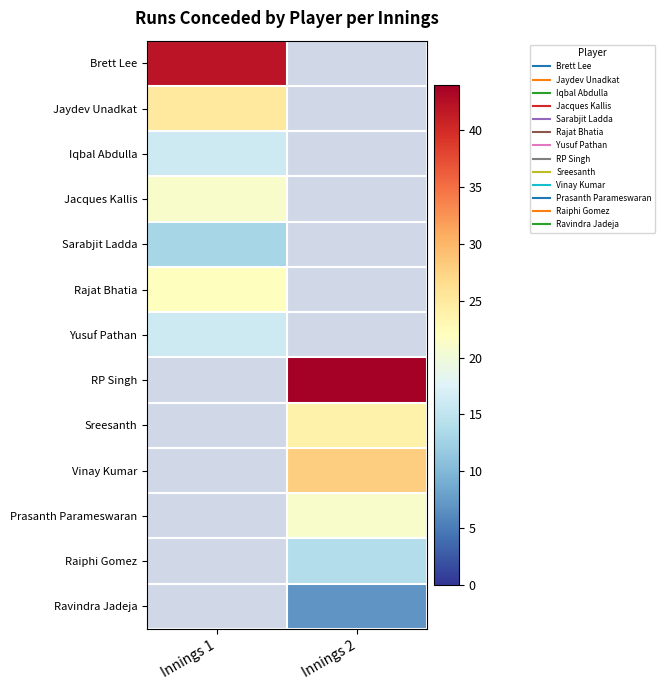

List the series in order of their peak value, lowest first.

Sarabjit Ladda, Iqbal Abdulla, Yusuf Pathan, Jacques Kallis, Rajat Bhatia, Jaydev Unadkat, Brett Lee, RP Singh, Sreesanth, Vinay Kumar, Prasanth Parameswaran, Raiphi Gomez, Ravindra Jadeja